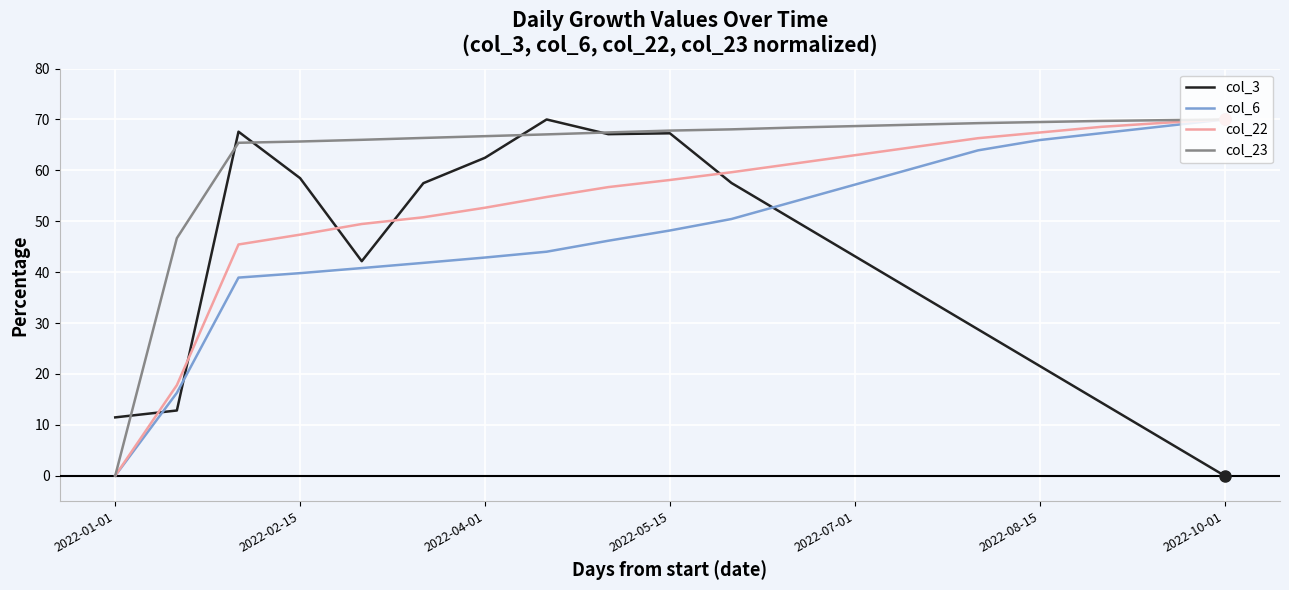

List the series in order of their overall mean, lowest first.

col_3, col_6, col_22, col_23